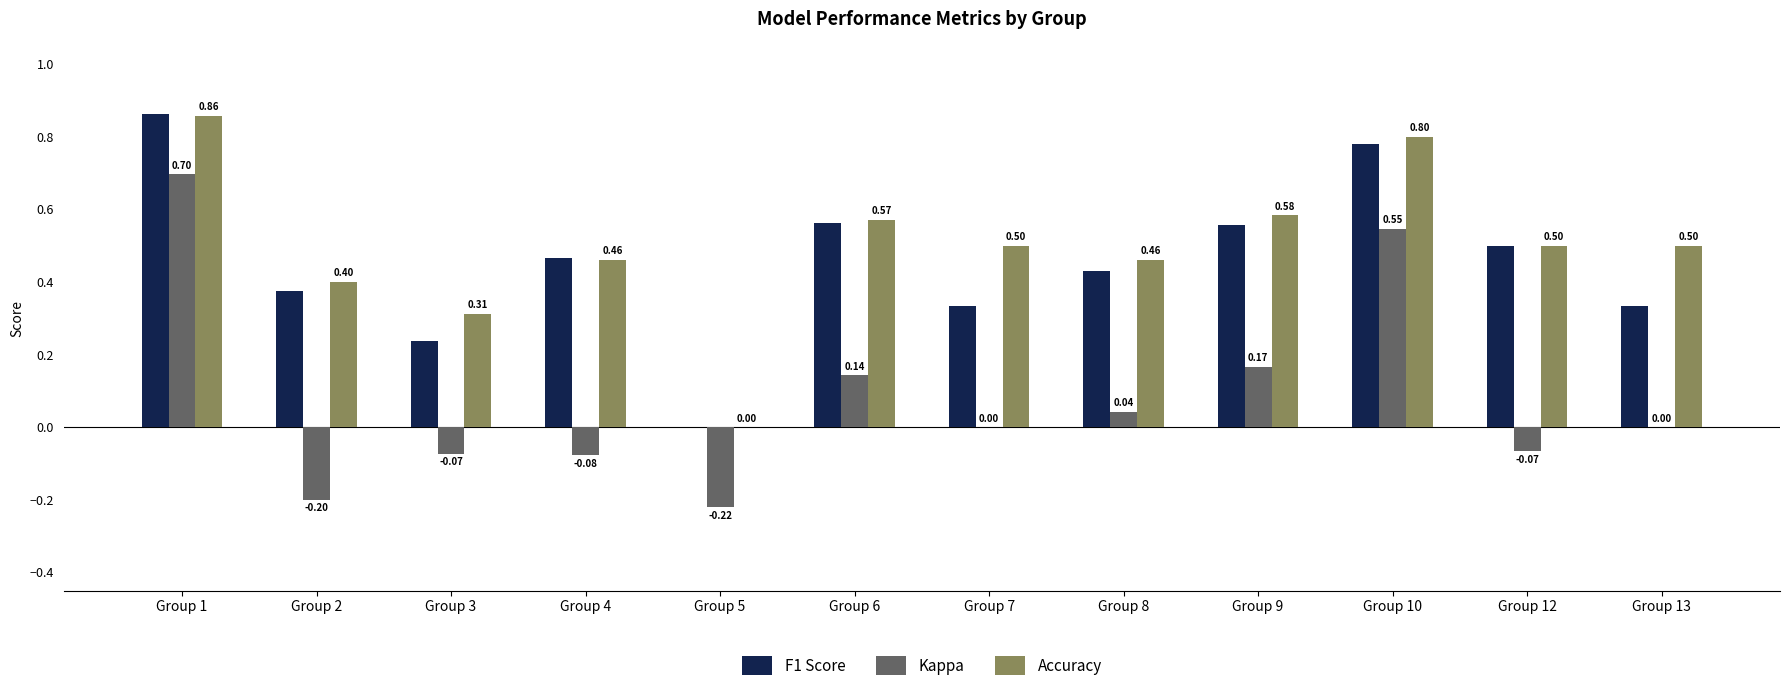

What is the sum of all Kappa values?

1.0